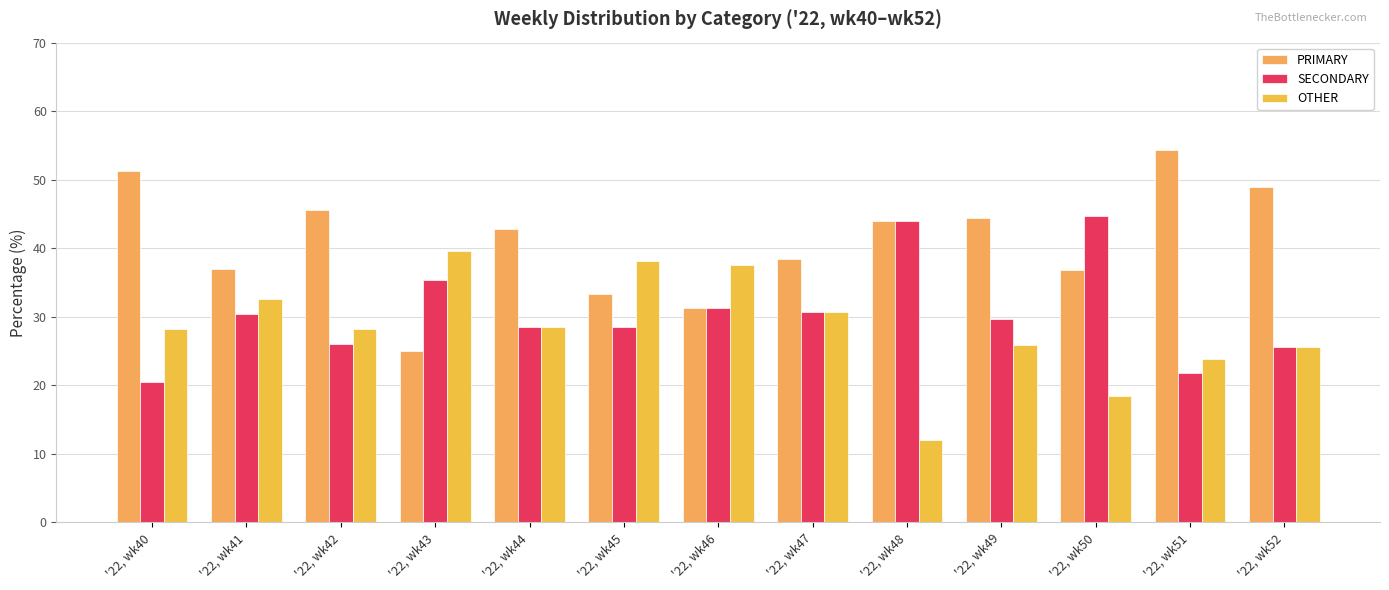

Which series has the widest spread of values?

PRIMARY